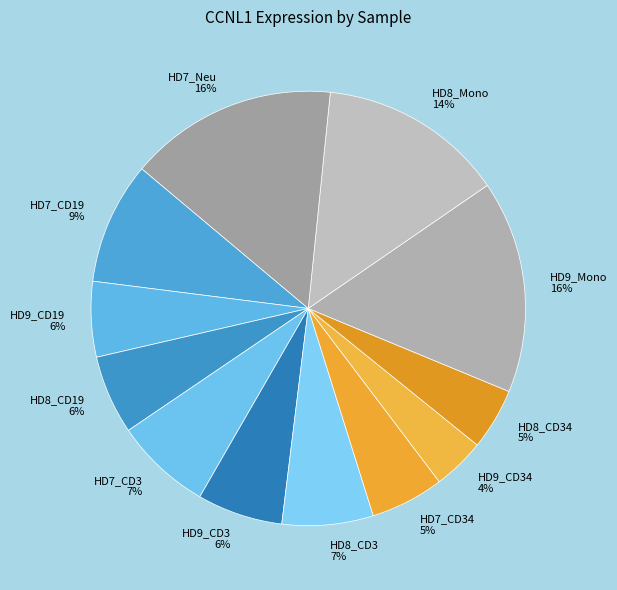

Does any single category account for the majority?

No